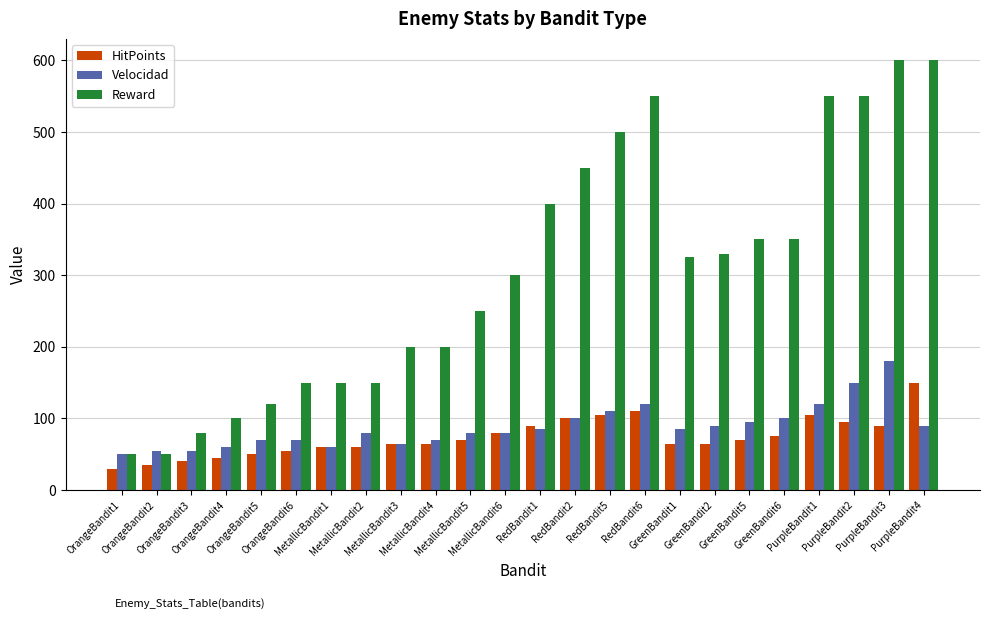

What is the total value across all series at PurpleBandit1?

775